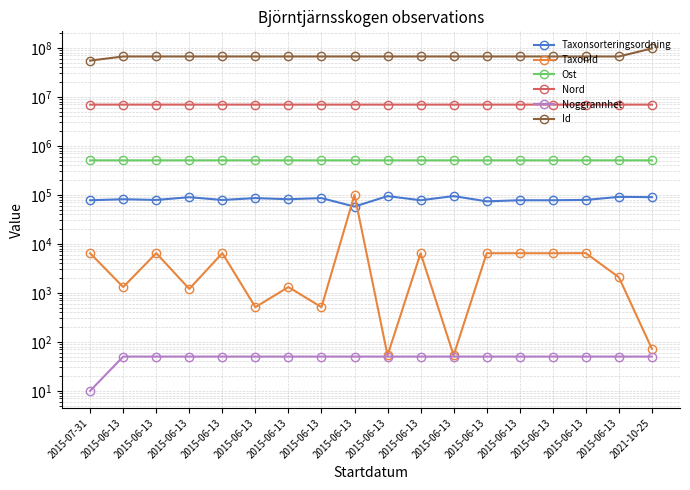

What is the difference between the highest and lowest values at 2015-06-13?

66553393